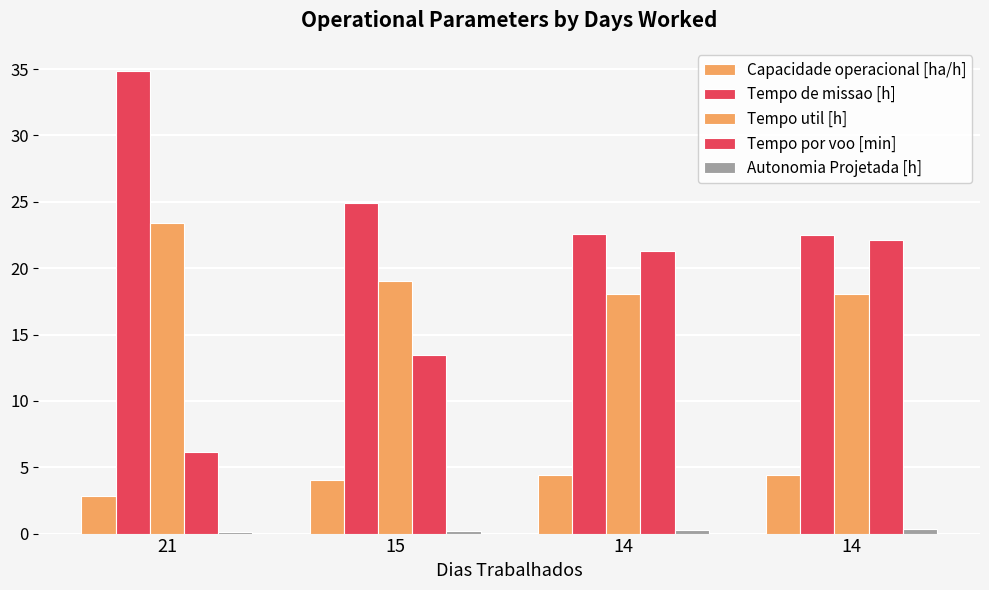

Are the bars horizontal?

No